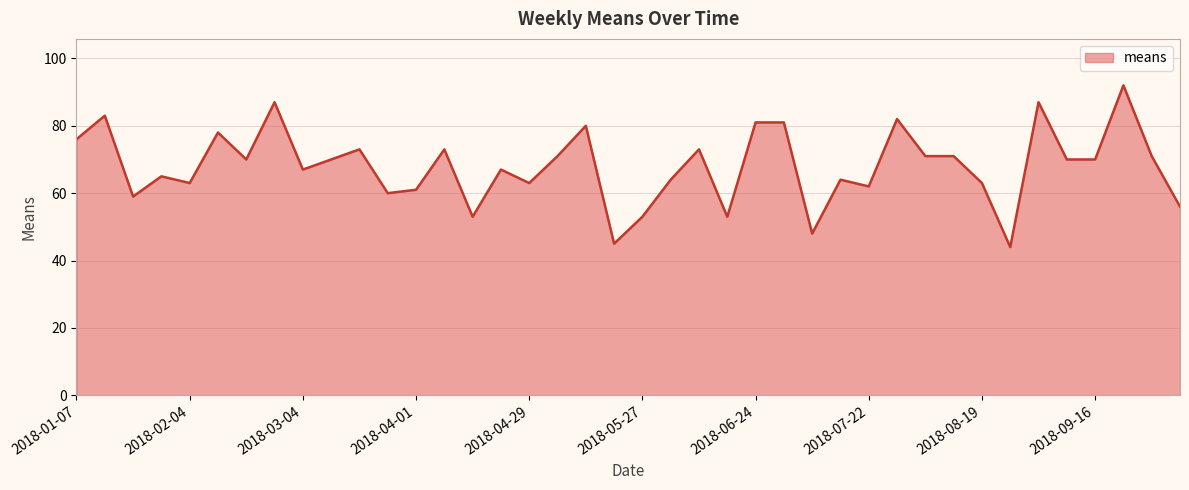

What is the minimum value shown in the chart?

44